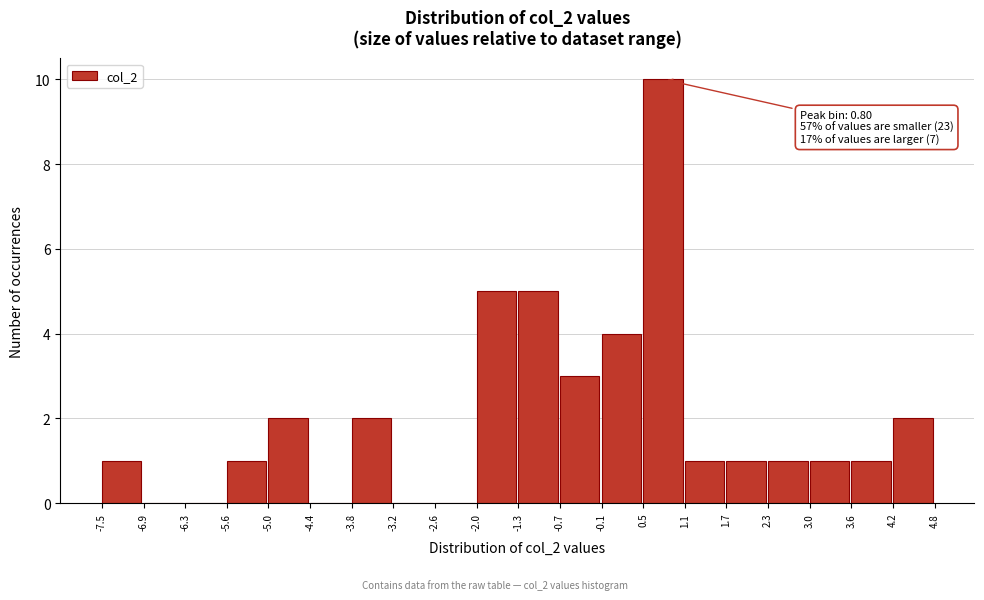

Which range on the x-axis has the tallest bar?

0.5 to 1.1